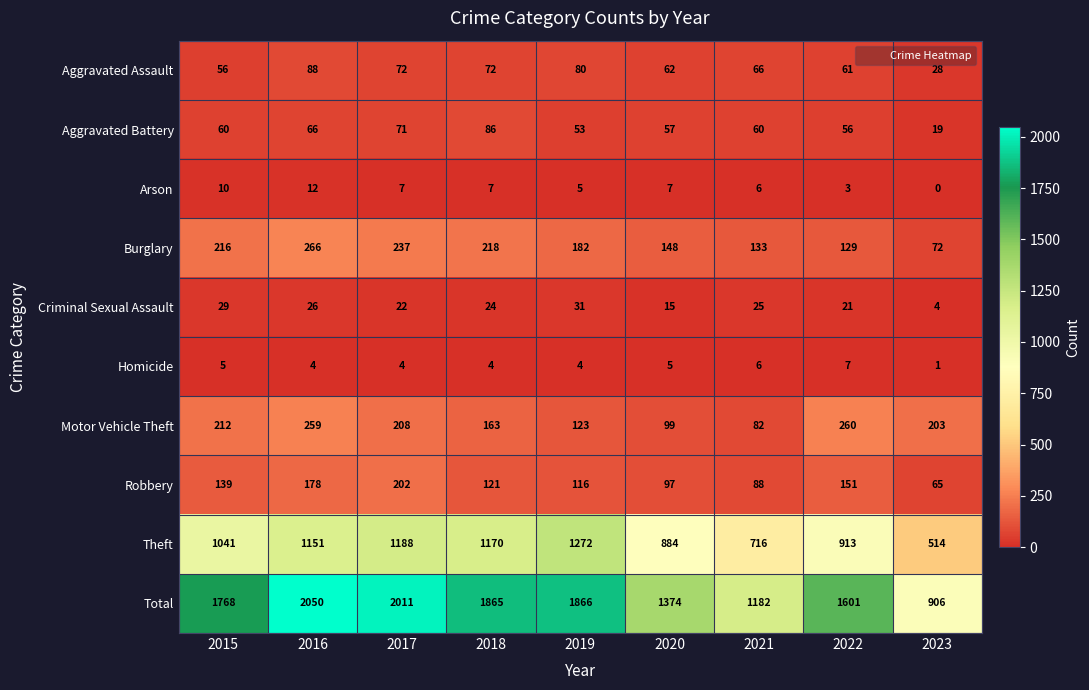

What is the total value across all series at 2021?

2364